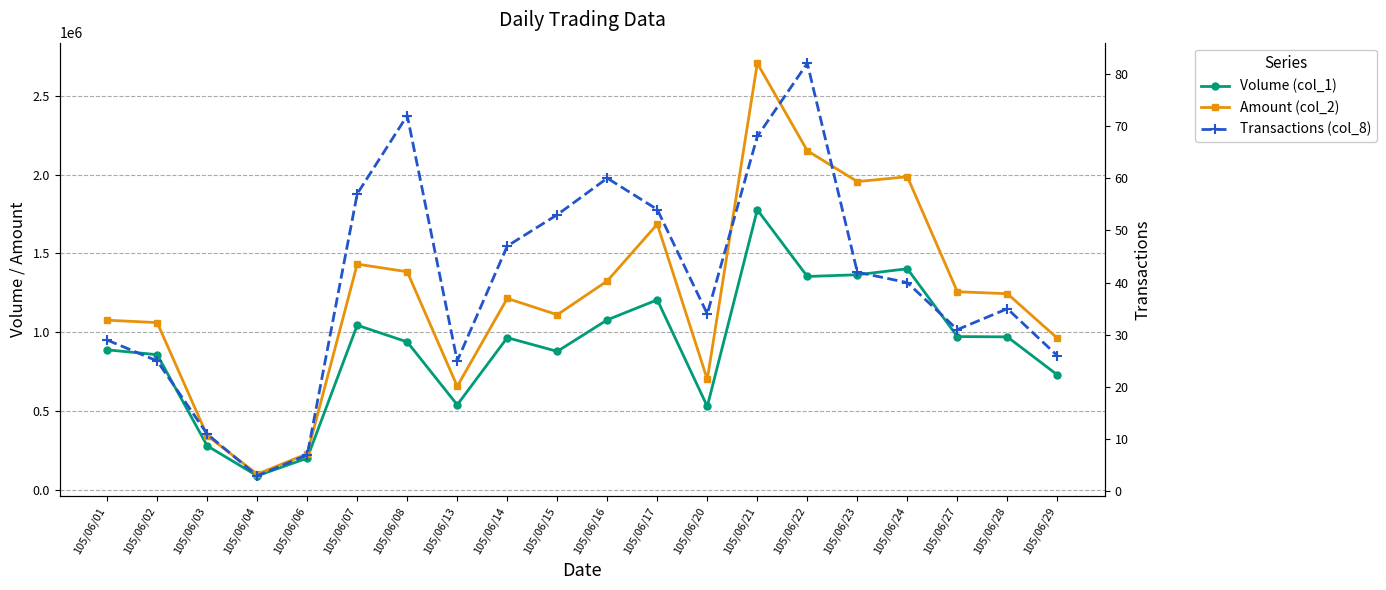

Does the chart display data point markers on the line(s)?

Yes